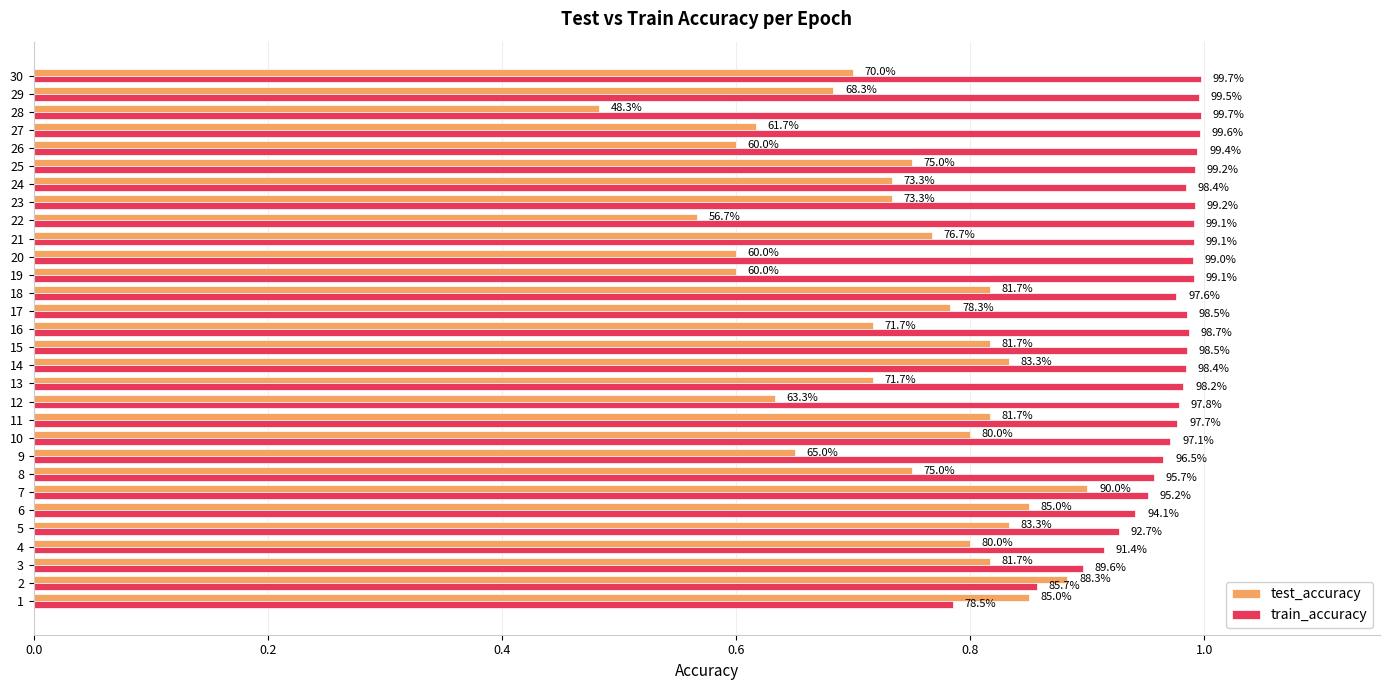

Rank the series by their maximum value, from lowest to highest.

test_accuracy, train_accuracy